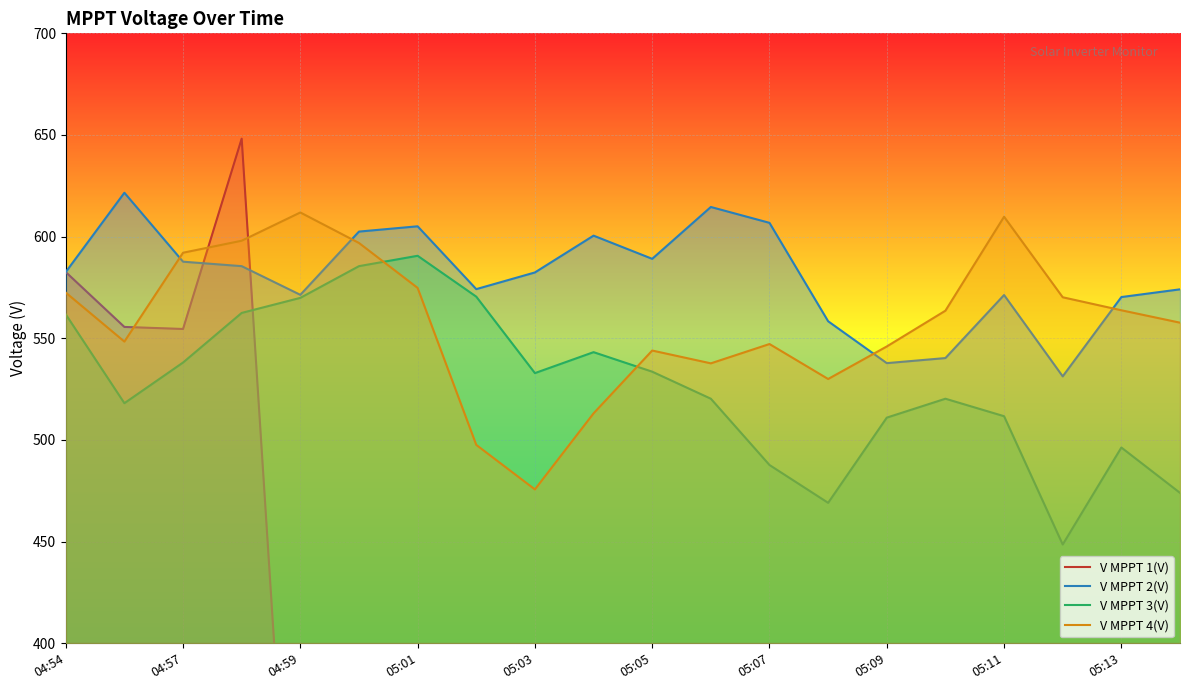

The V MPPT 4(V) series shows 302.0 at 04:57. True or false?

False